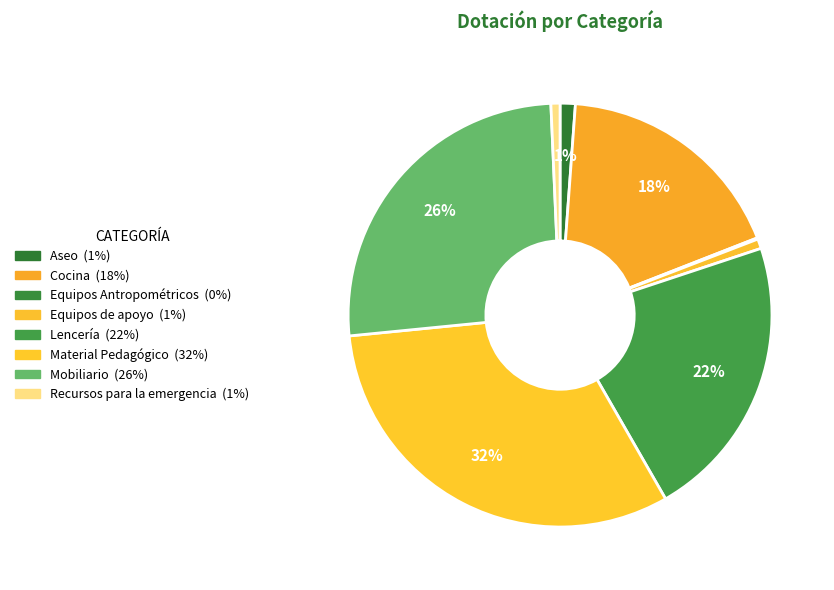

True or false: Material Pedagógico accounts for 23% of the total.

False